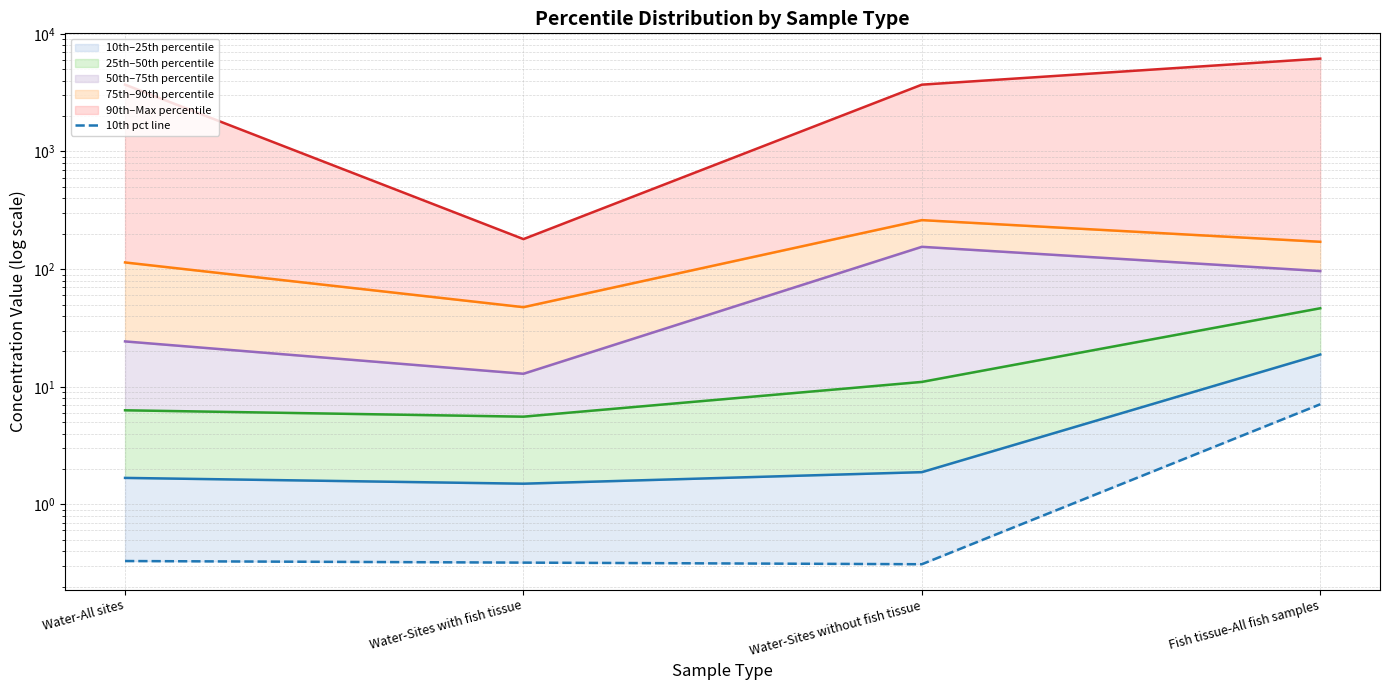

True or false: 90th pct line and 25th pct line intersect in this chart.

False